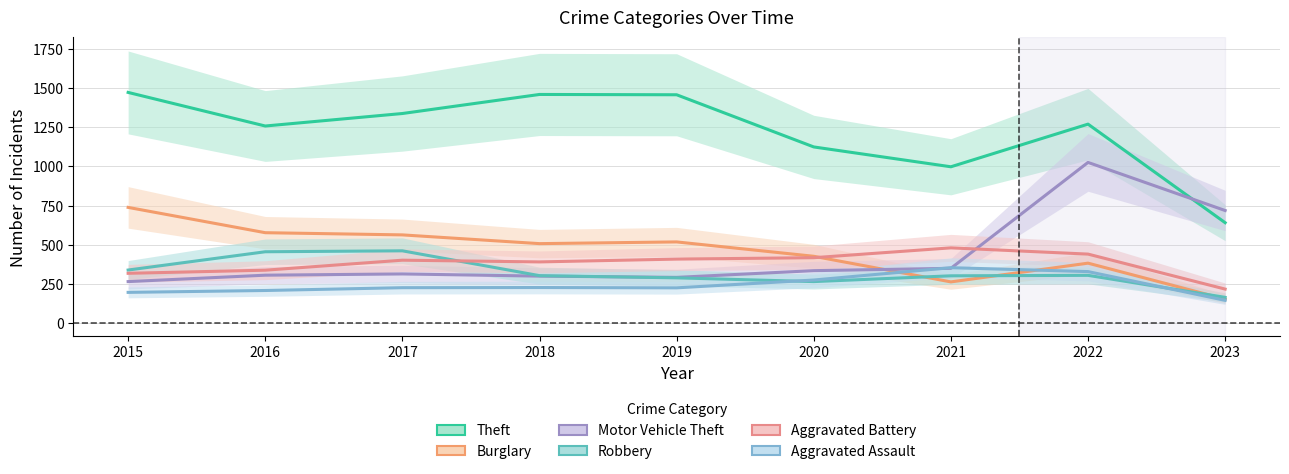

Read the Motor Vehicle Theft value at 2023, to the nearest 10.

720